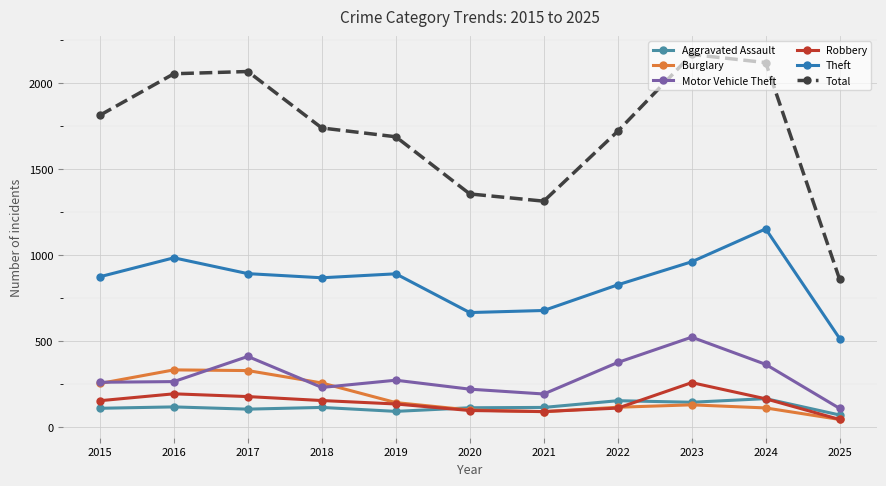

What is the approximate value of Motor Vehicle Theft at 2016?

265